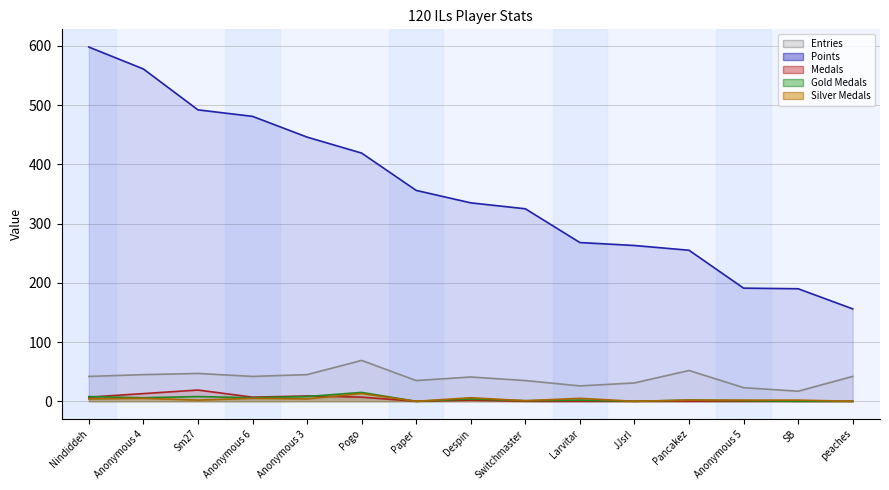

Which series changed the most between JJsrl and SB?

Points